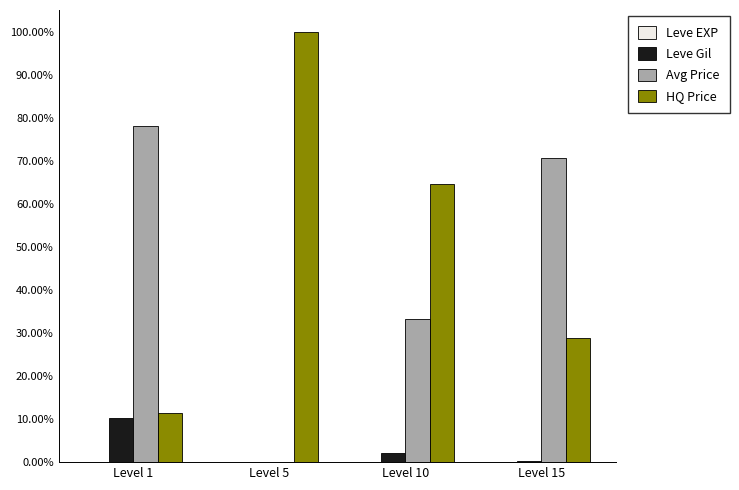

Is it true that Avg Price equals 33.5 at Level 15?

False